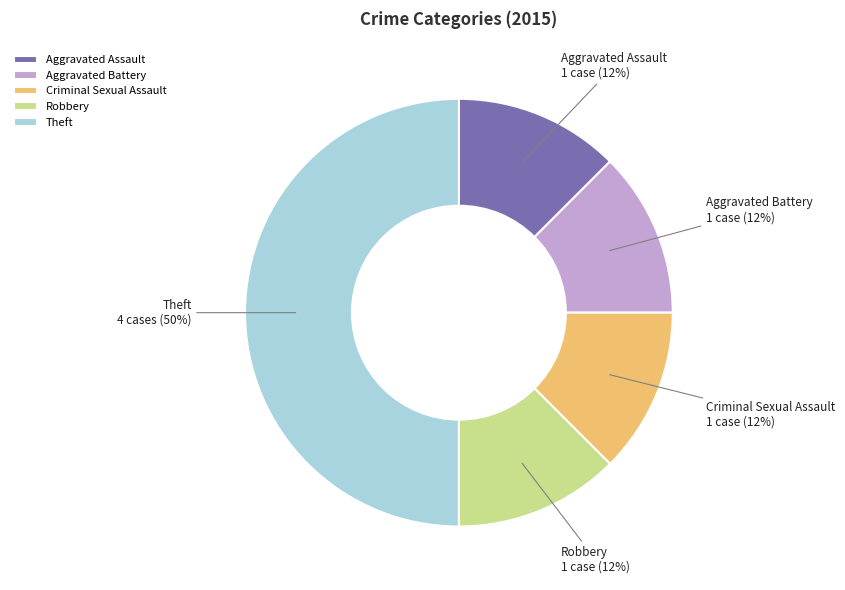

Combined, do Robbery and Criminal Sexual Assault account for over 50%?

No